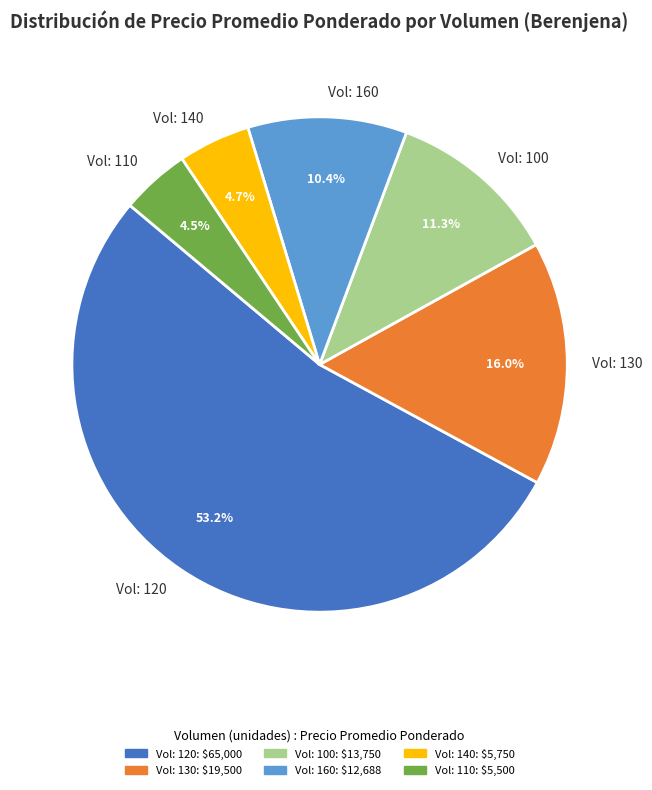

Is there any slice that represents more than half of the pie?

Yes